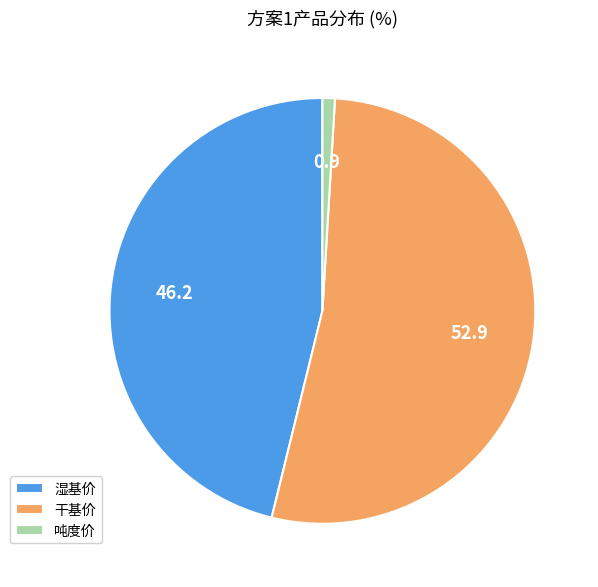

Does 干基价 account for over 50% of the chart?

Yes